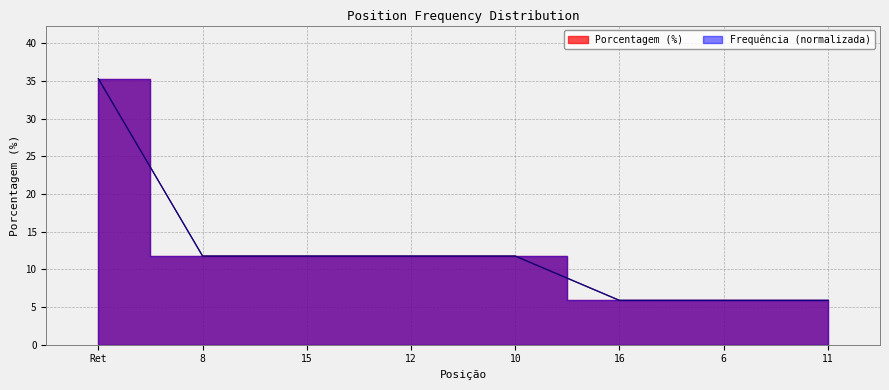

At which category does the chart reach its minimum across all series?

16